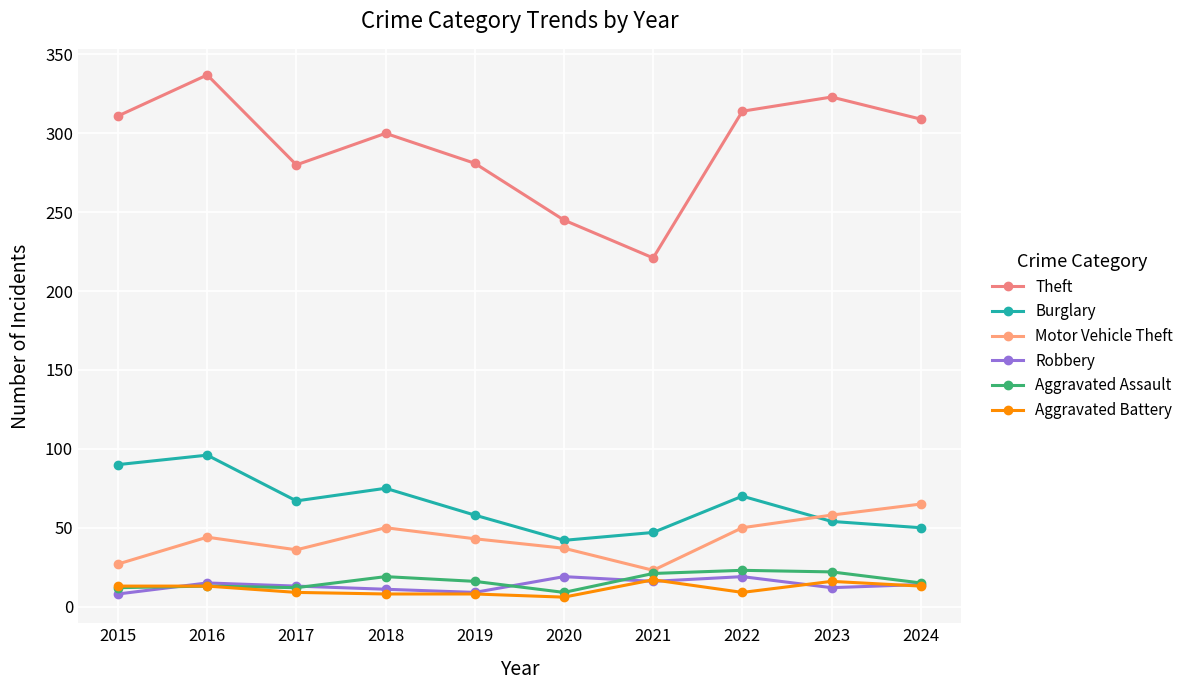

Rank the series at 2016 from highest to lowest value.

Theft, Burglary, Motor Vehicle Theft, Robbery, Aggravated Assault, Aggravated Battery